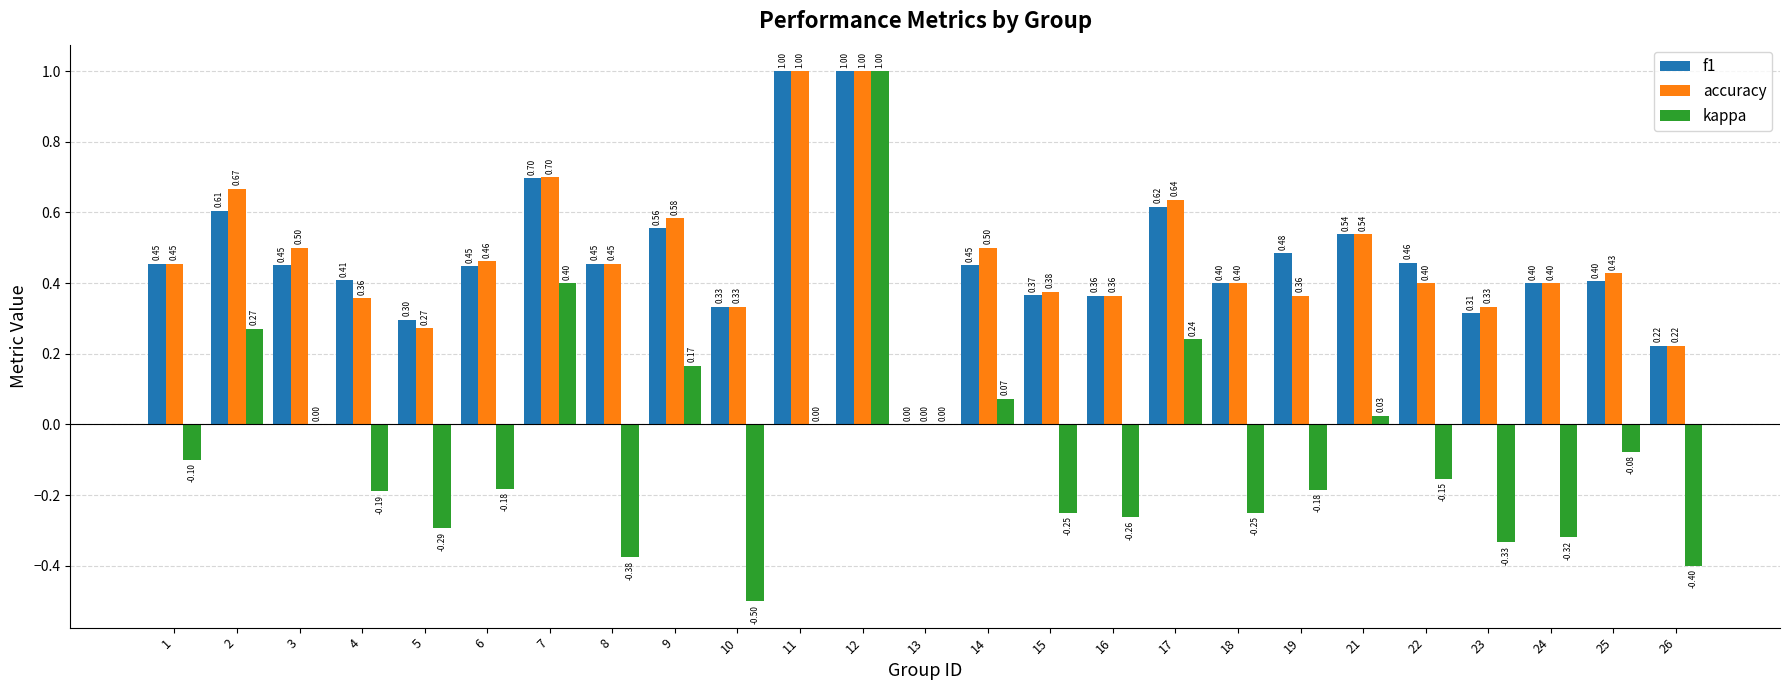

What is the sum of the kappa values at 23 and 25?

-0.4